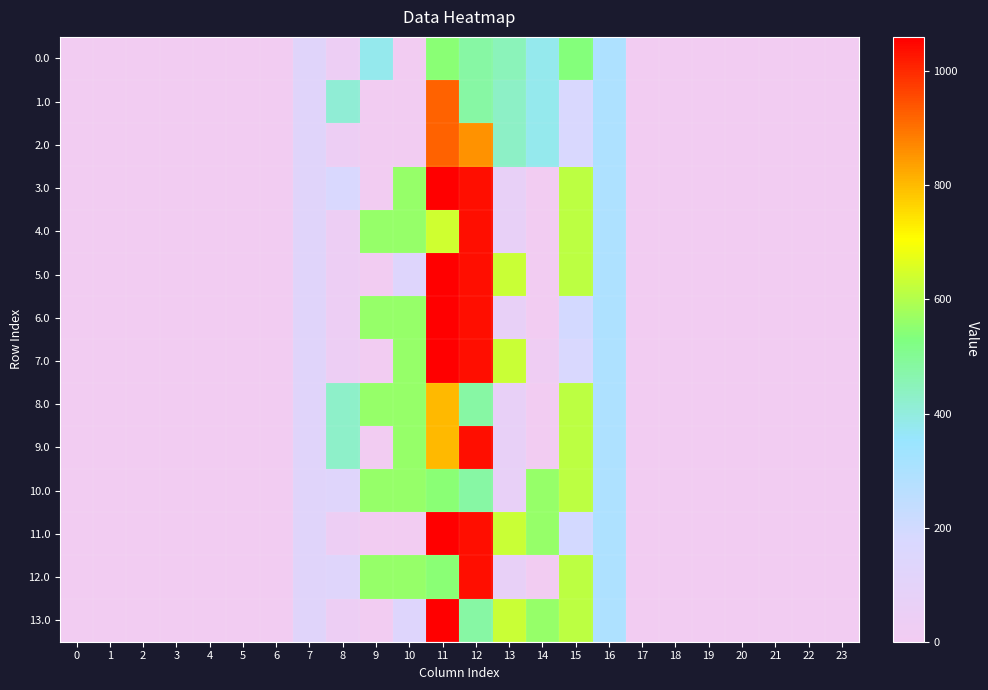

Which series changed the most between 11 and 18?

3.0